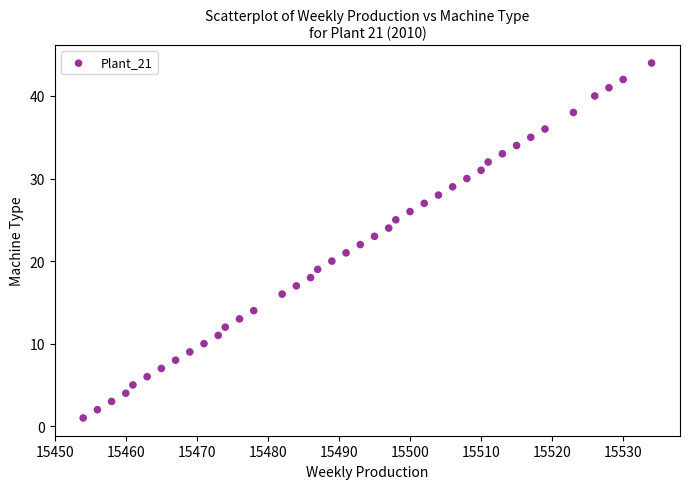

What is the range of Y values (max minus min)?

43